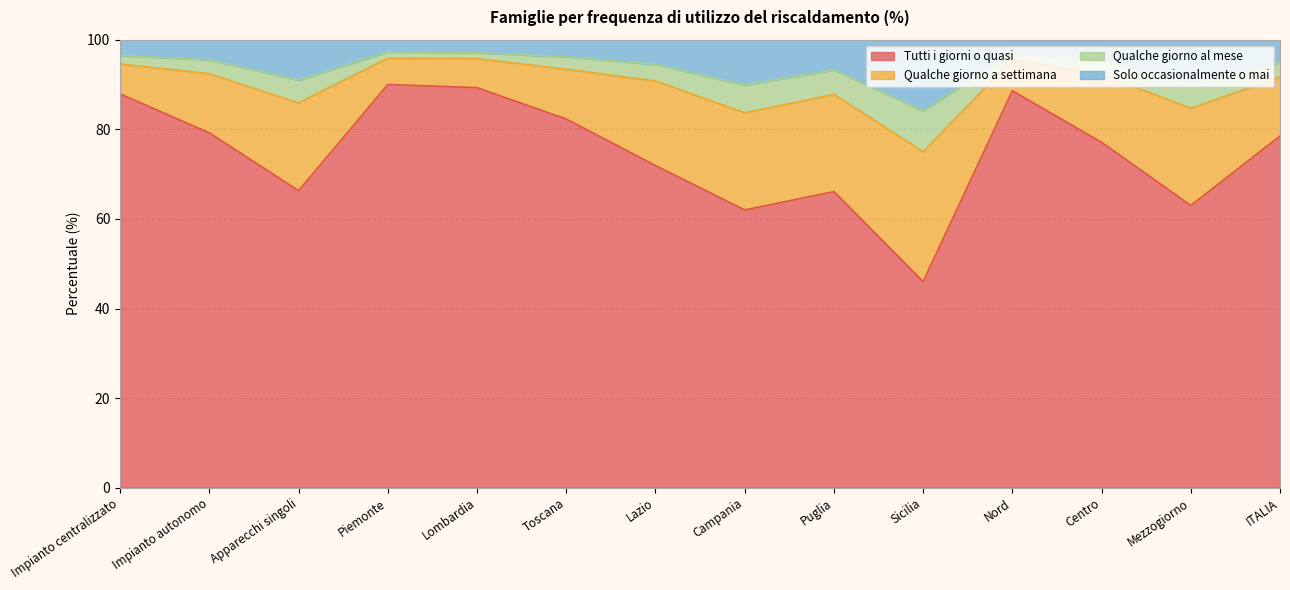

True or false: Solo occasionalmente o mai has more than 0 points higher than both neighbors.

True